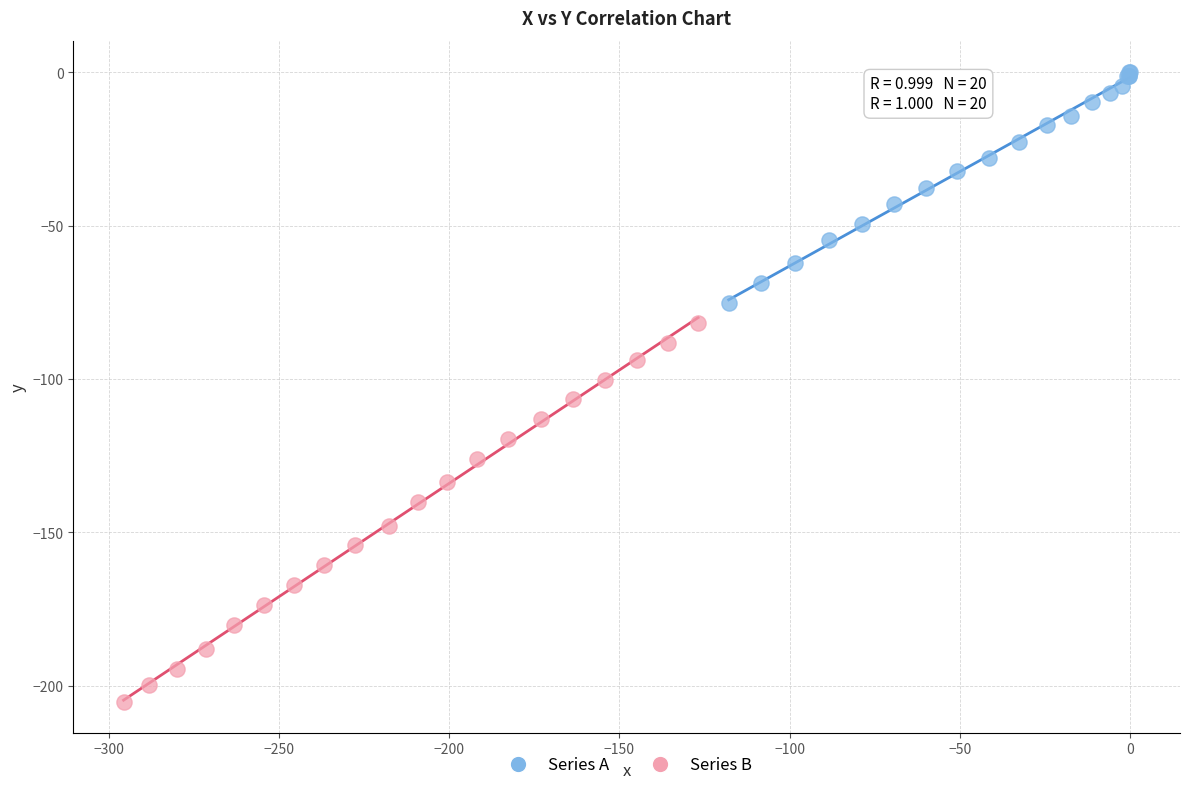

Which series has the largest Y range (max minus min)?

Series B